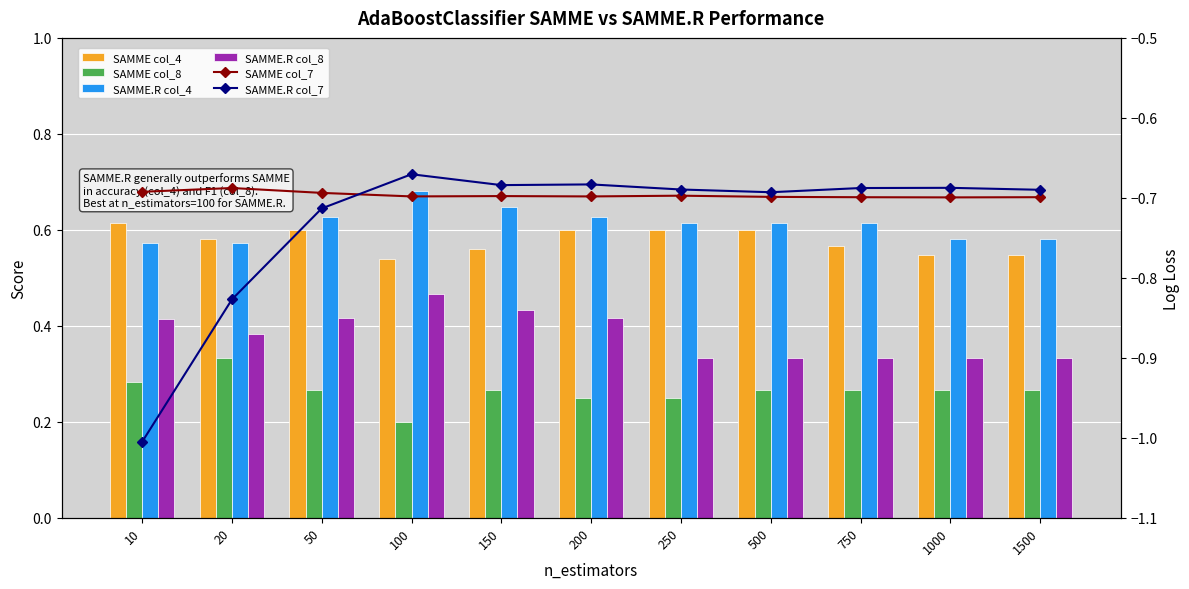

Reading left to right, extract all data points from this chart.

SAMME col_4: 0.6	0.6	0.6	0.5	0.6	0.6	0.6	0.6	0.6	0.5	0.5
SAMME col_8: 0.3	0.3	0.3	0.2	0.3	0.2	0.2	0.3	0.3	0.3	0.3
SAMME.R col_4: 0.6	0.6	0.6	0.7	0.6	0.6	0.6	0.6	0.6	0.6	0.6
SAMME.R col_8: 0.4	0.4	0.4	0.5	0.4	0.4	0.3	0.3	0.3	0.3	0.3
SAMME col_7: -0.7	-0.7	-0.7	-0.7	-0.7	-0.7	-0.7	-0.7	-0.7	-0.7	-0.7
SAMME.R col_7: -1.0	-0.8	-0.7	-0.7	-0.7	-0.7	-0.7	-0.7	-0.7	-0.7	-0.7